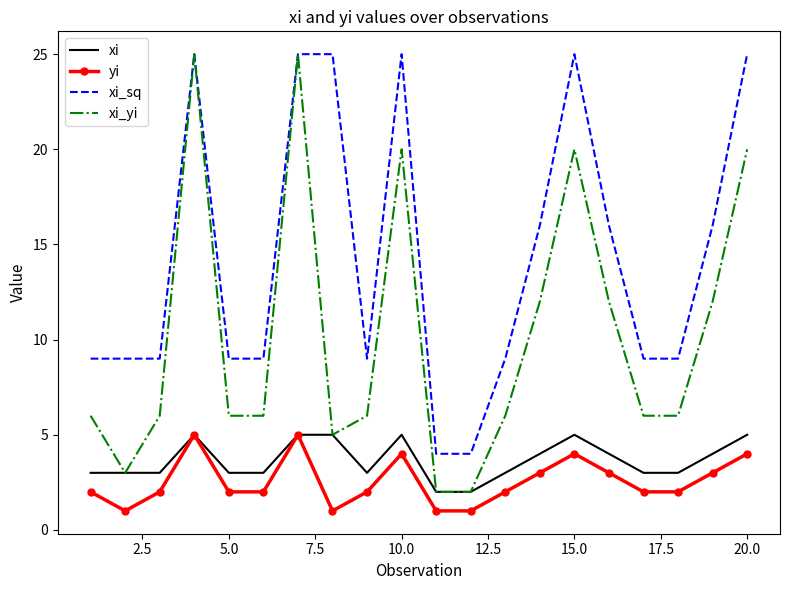

Reading right to left, list all the values displayed in this chart.

xi: 5	4	3	3	4	5	4	3	2	2	5	3	5	5	3	3	5	3	3	3
yi: 4	3	2	2	3	4	3	2	1	1	4	2	1	5	2	2	5	2	1	2
xi_sq: 25	16	9	9	16	25	16	9	4	4	25	9	25	25	9	9	25	9	9	9
xi_yi: 20	12	6	6	12	20	12	6	2	2	20	6	5	25	6	6	25	6	3	6